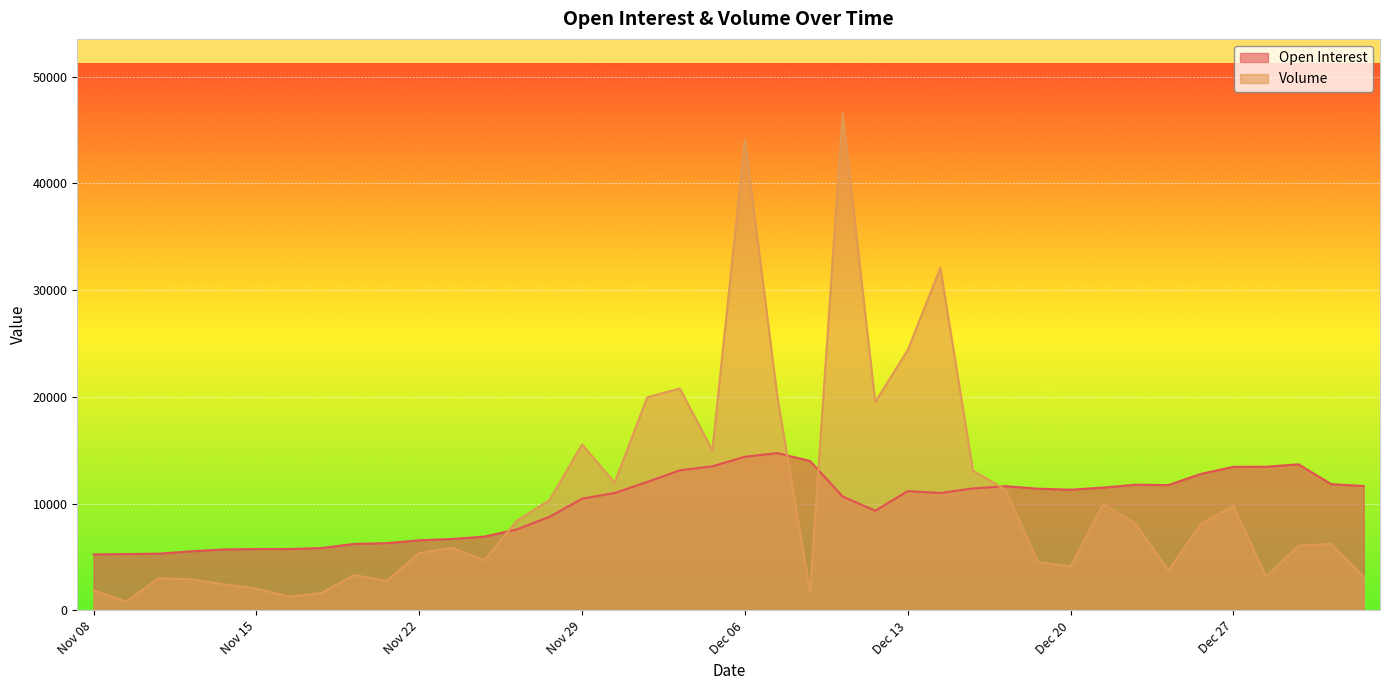

What is the difference between the Volume values at Nov 17 and Nov 29?

13916